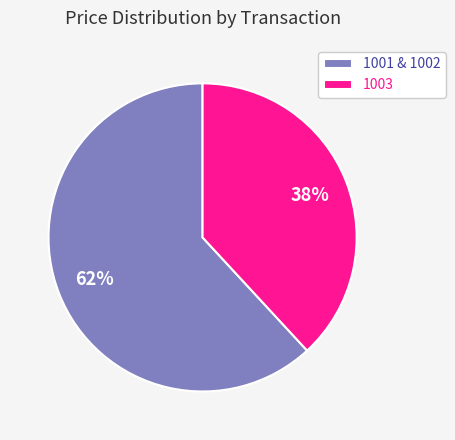

Approximately how many times larger is the value at 1001 & 1002 compared to 1003?

1.6